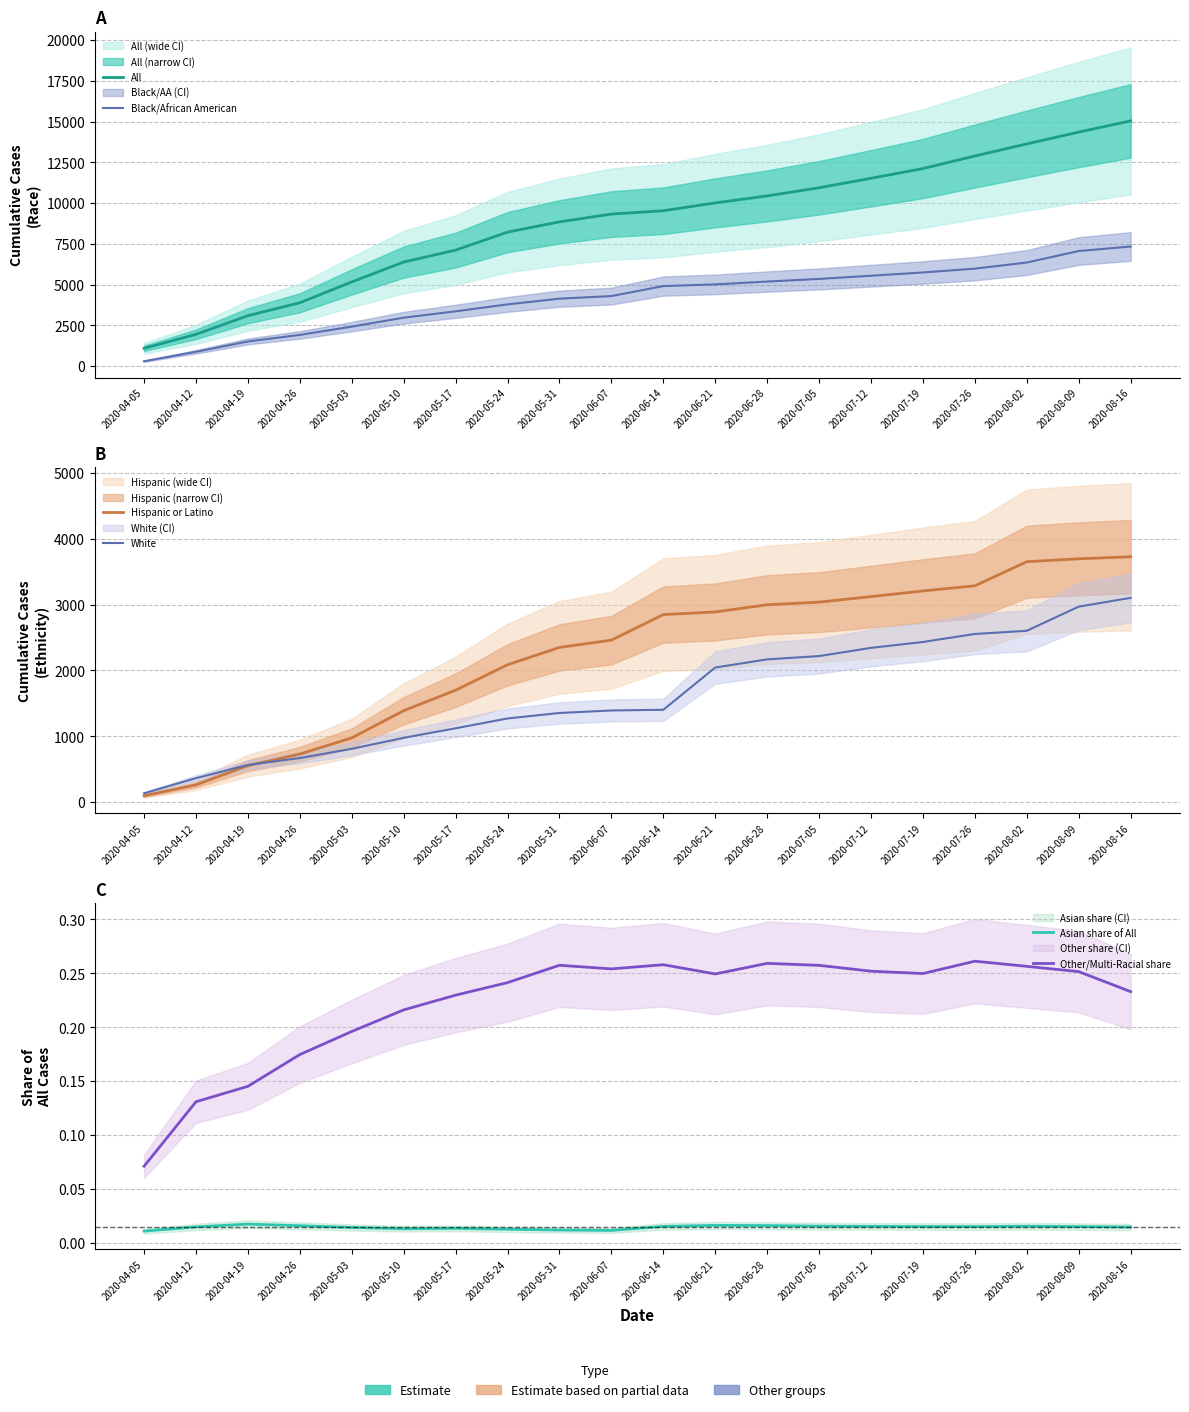

Between which two adjacent categories do White and Hispanic or Latino first intersect?

2020-04-19 and 2020-04-26